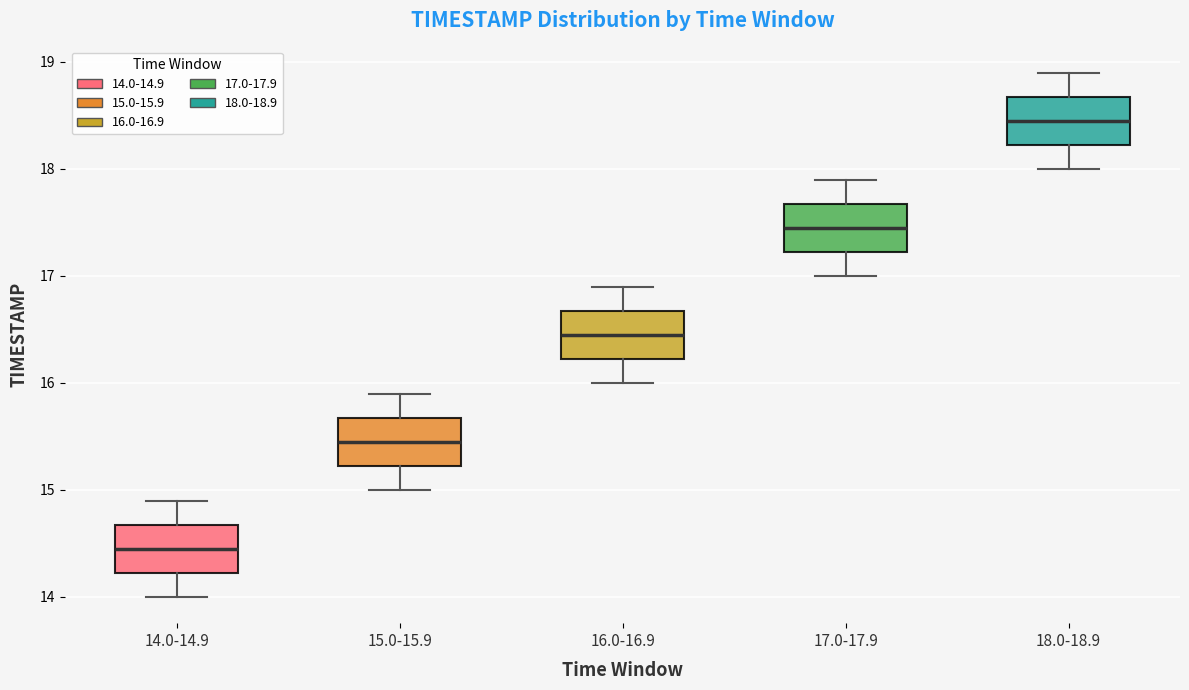

Reading left to right, read every box against the y-axis: the position of its median line, the range the box covers, and the ends of its whiskers. The values are not printed on the chart, so give them approximately, as read against the axis.

14.0-14.9: median 14.5, box 14.2 to 14.7, whiskers 14.0 to 14.9
15.0-15.9: median 15.5, box 15.2 to 15.7, whiskers 15.0 to 15.9
16.0-16.9: median 16.5, box 16.2 to 16.7, whiskers 16.0 to 16.9
17.0-17.9: median 17.5, box 17.2 to 17.7, whiskers 17.0 to 17.9
18.0-18.9: median 18.5, box 18.2 to 18.7, whiskers 18.0 to 18.9